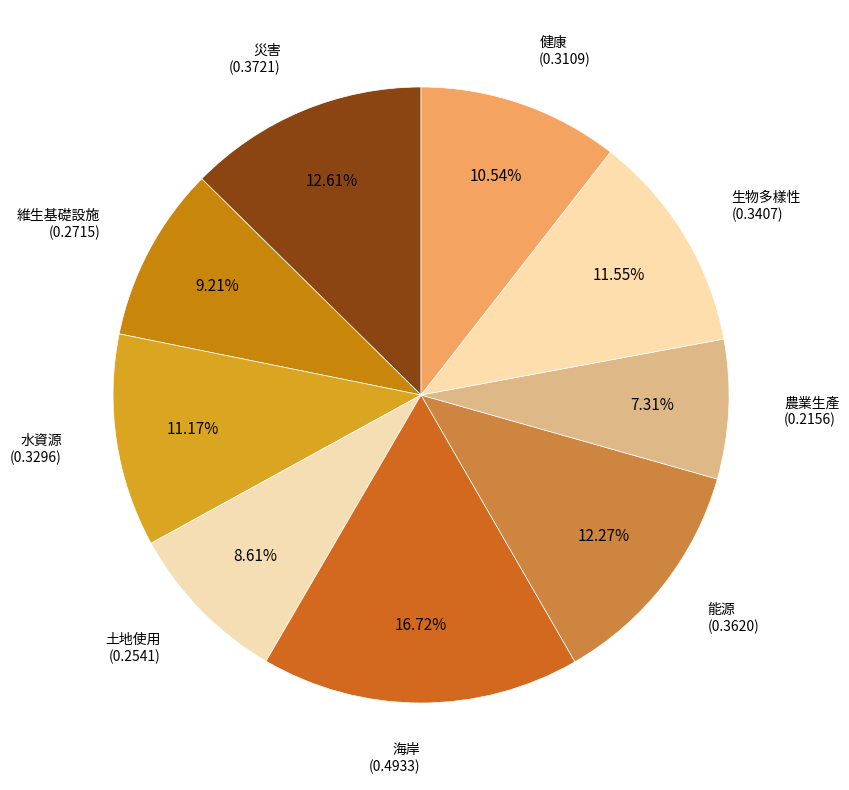

Between 能源 and 土地使用, which is larger?

能源